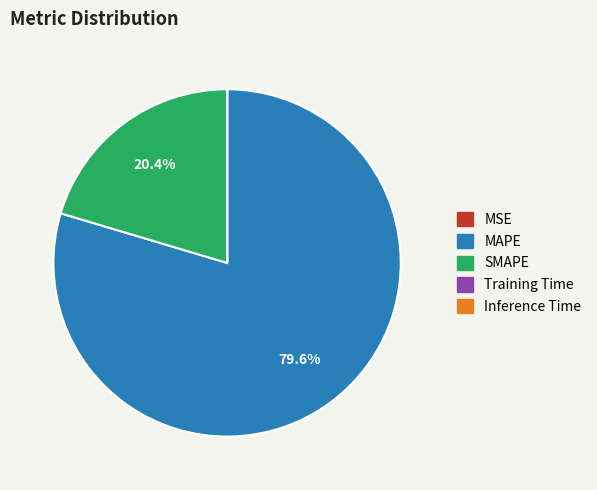

What is the largest slice in the pie chart?

MAPE